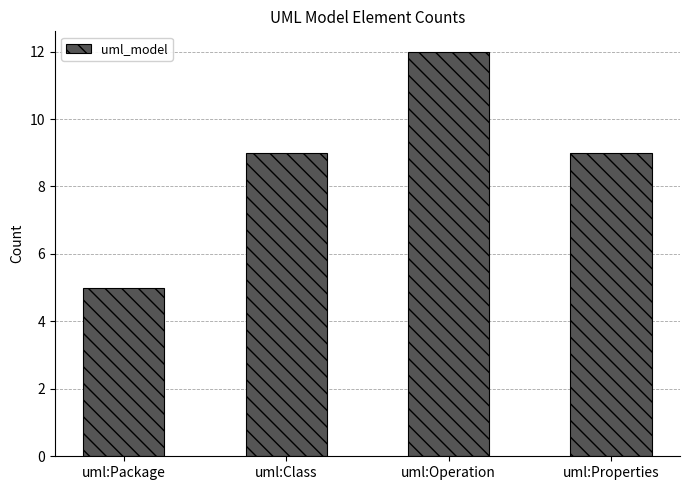

What is the change in value from uml:Package to uml:Properties?

+4